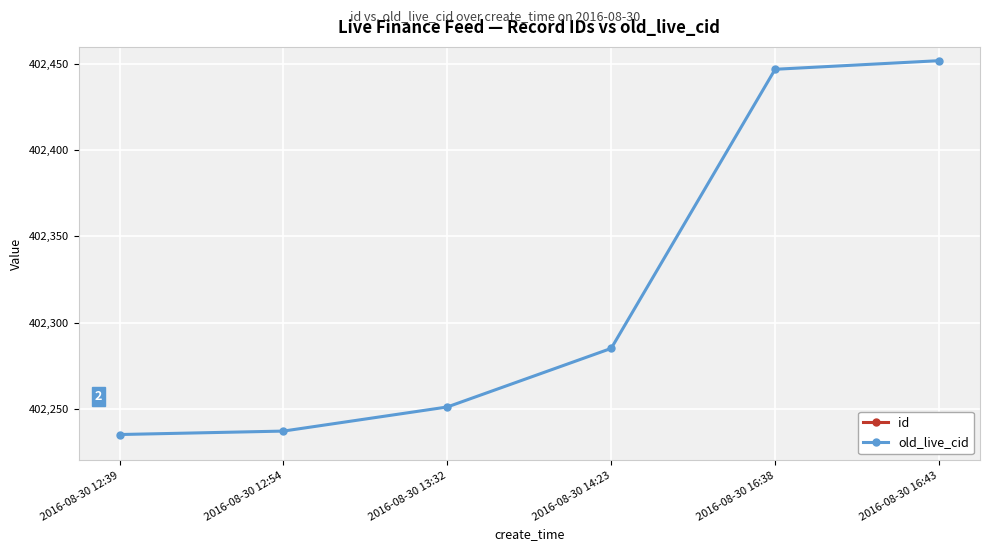

Rank the series by their average value, from lowest to highest.

id, old_live_cid